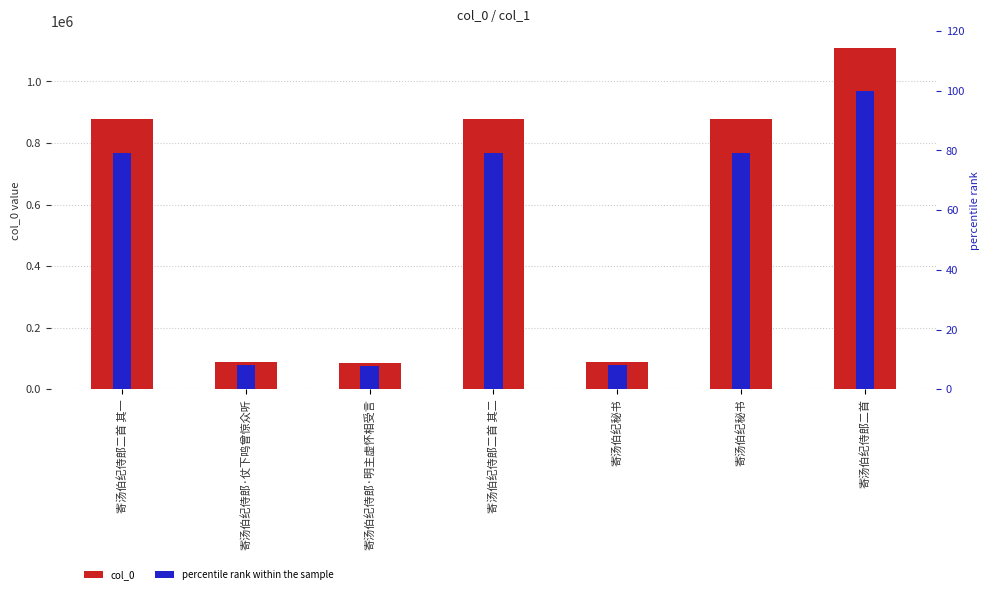

Is the value of percentile rank within the sample at 寄汤伯纪侍郎二首 其一 greater than the value of col_0 at 寄汤伯纪侍郎二首 其二?

No